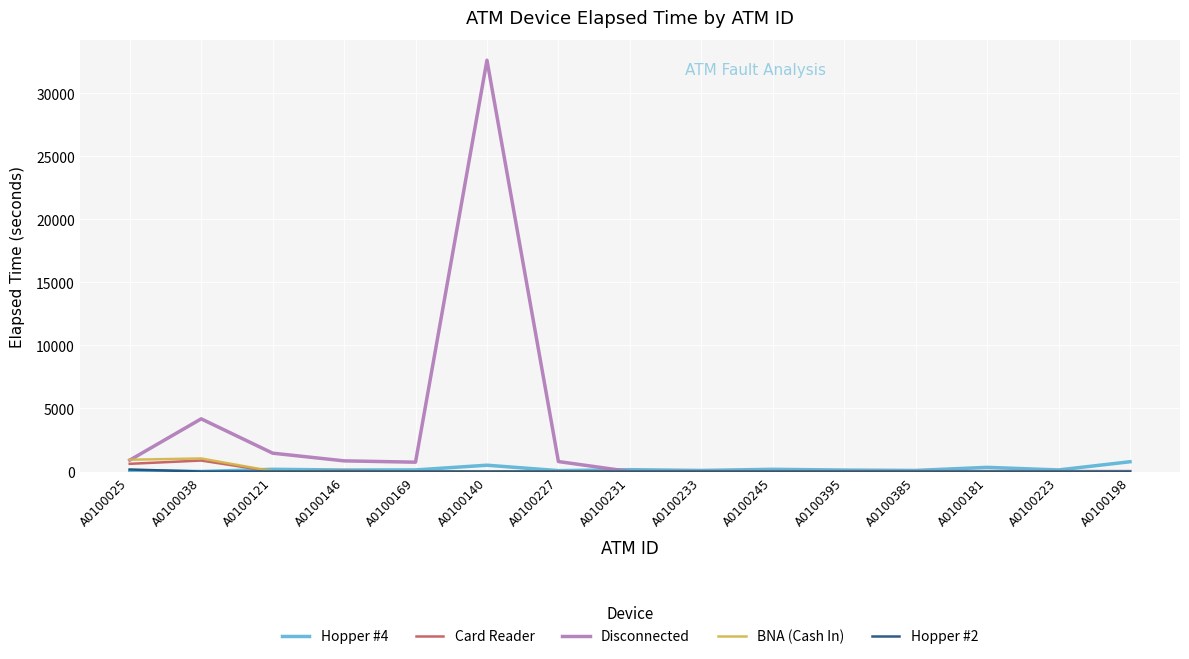

In BNA (Cash In), how many points are higher than both neighbors (excluding endpoints)?

1